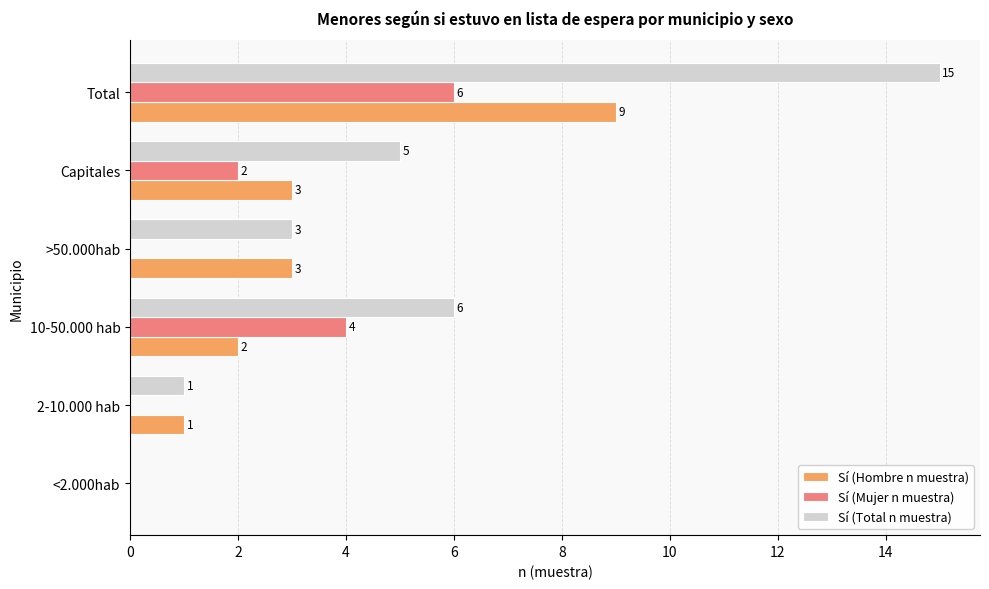

What is the sum of the Sí (Total n muestra) values at Total and <2.000hab?

15